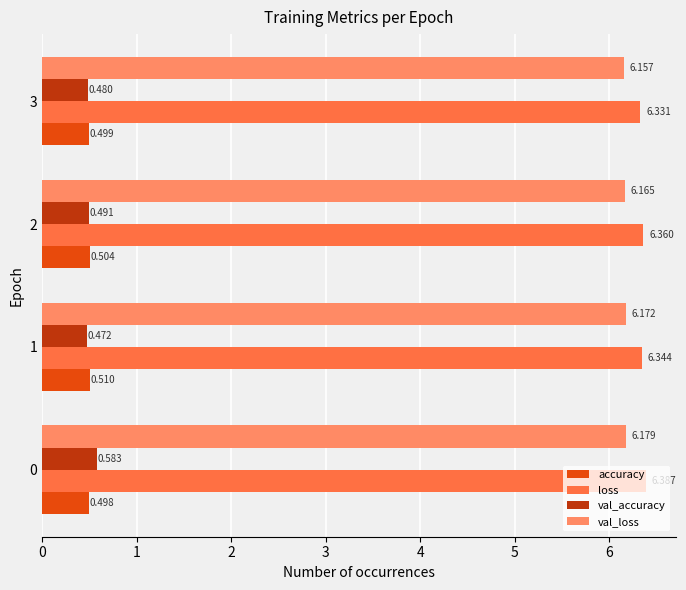

Is it true that val_accuracy equals 0.8 at 2?

False